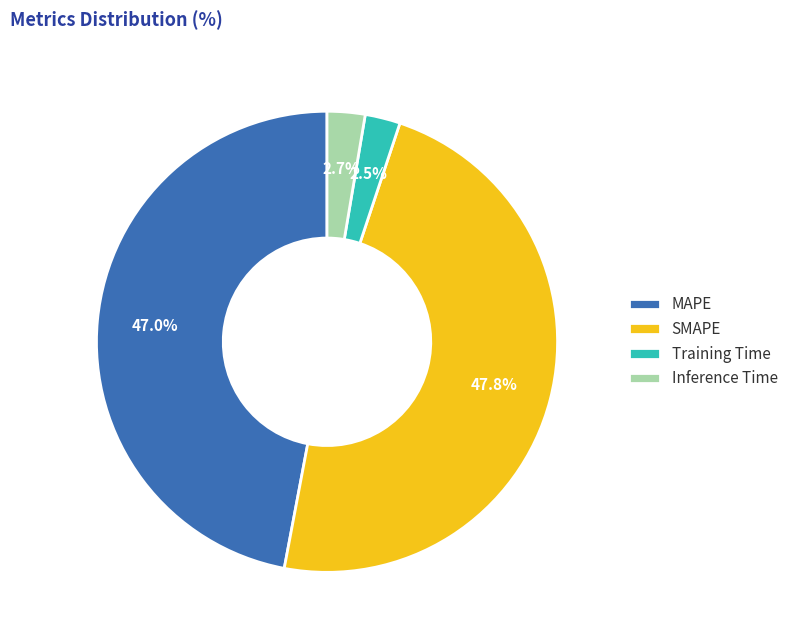

To the nearest percent, what is the difference between the largest and smallest slice percentages?

45%